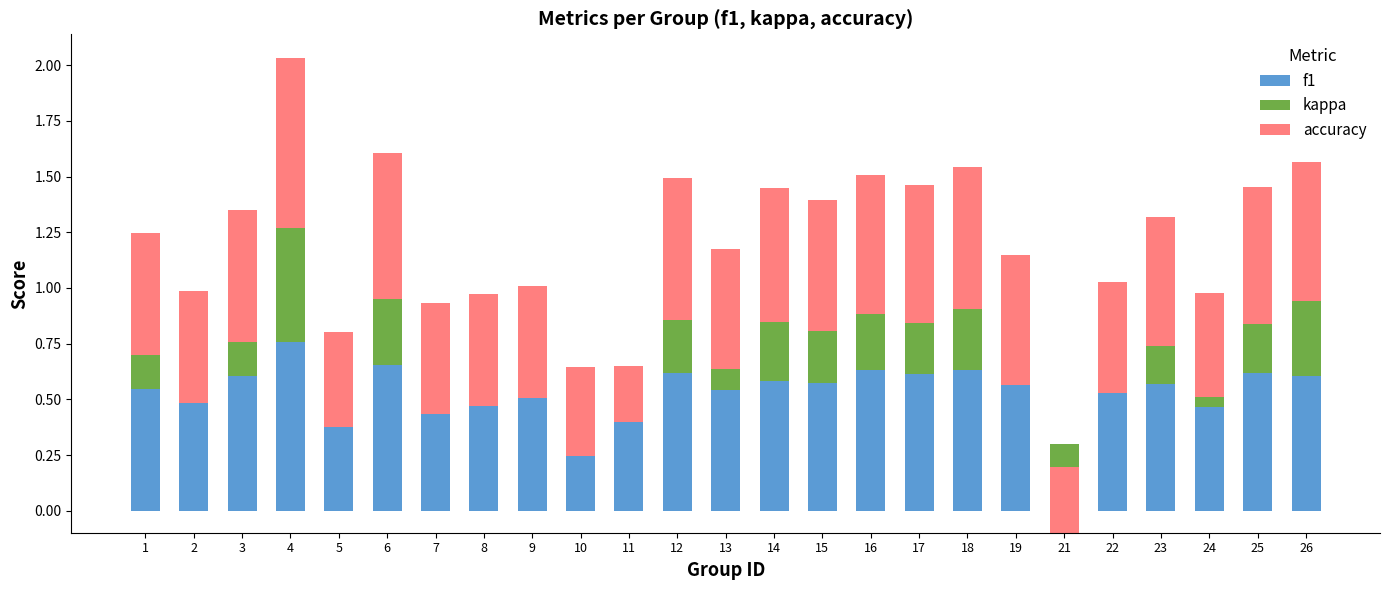

Which label corresponds to the largest value in the chart?

4